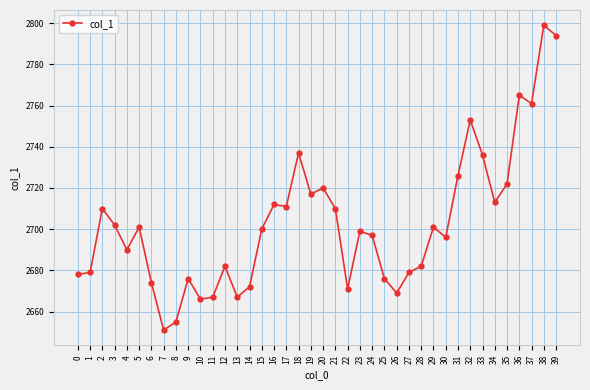

What is the ratio of the value at 30 to the value at 5?

1.0